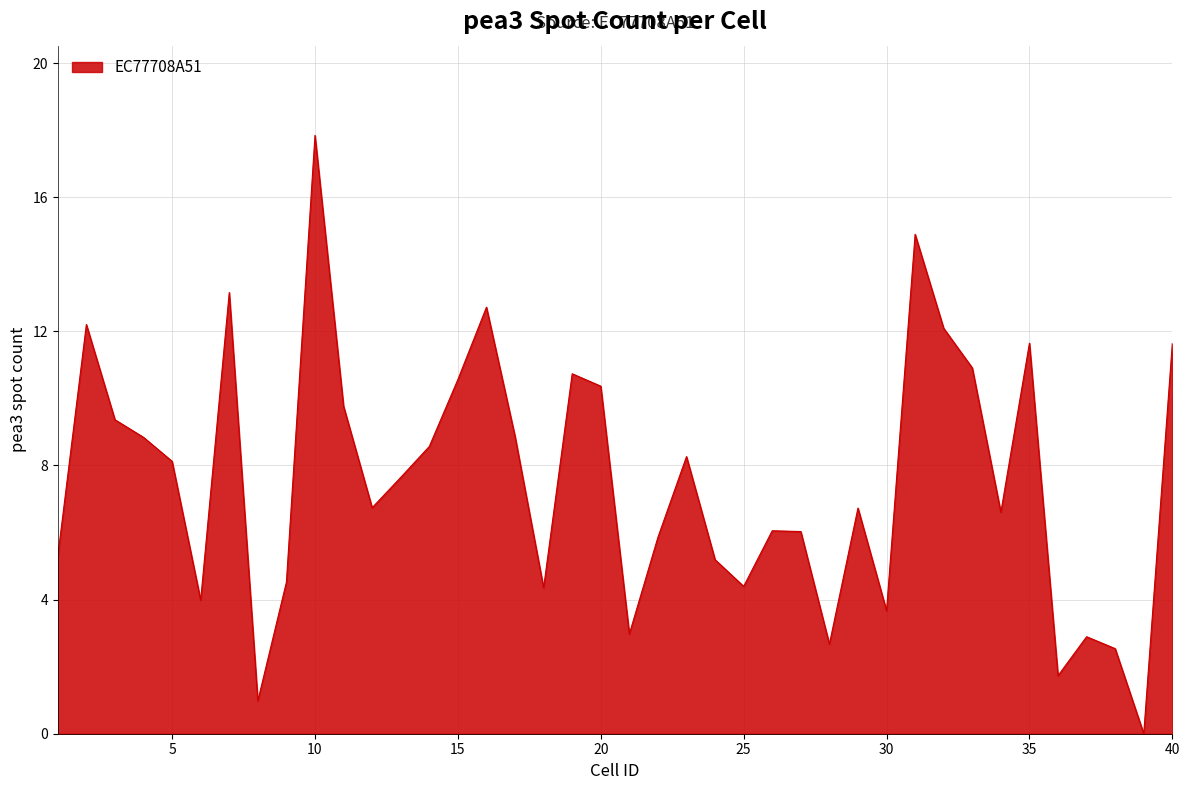

What is the maximum value shown in the chart?

17.8